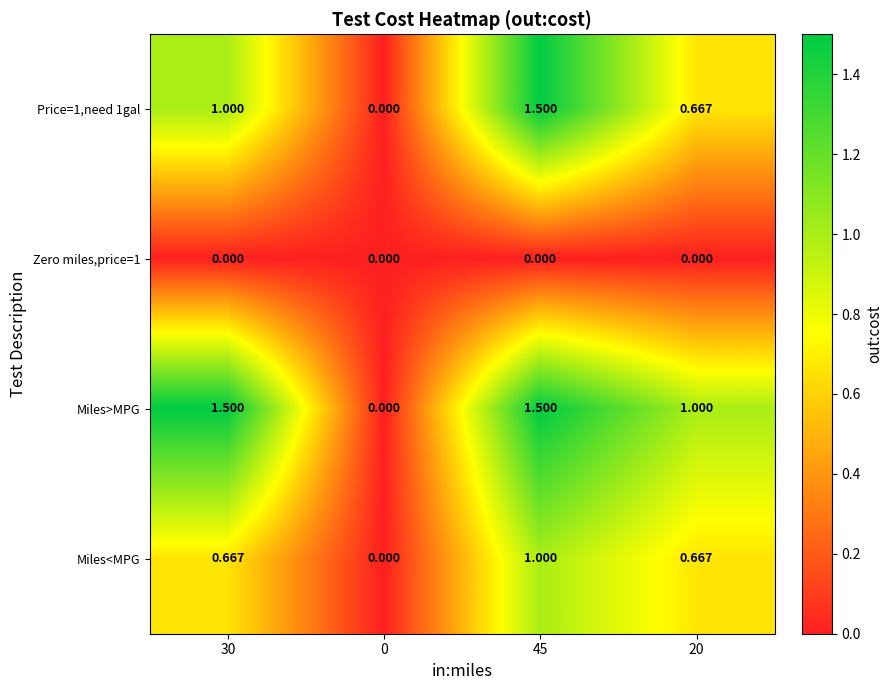

Is the value of Miles>MPG at 45 greater than the value of Zero miles,price=1 at 0?

Yes